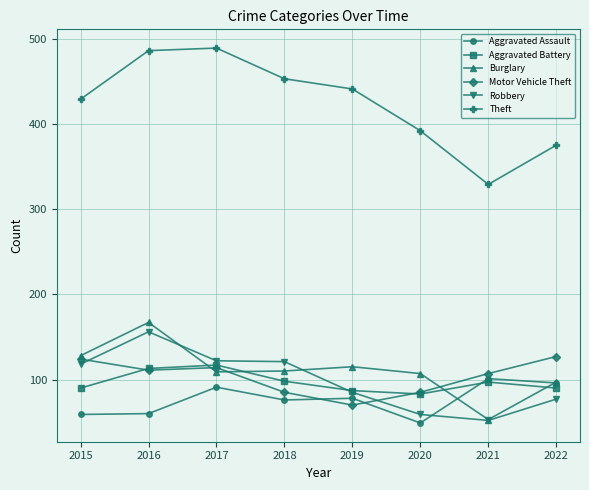

What are all the series names shown in the legend?

Aggravated Assault, Aggravated Battery, Burglary, Motor Vehicle Theft, Robbery, Theft